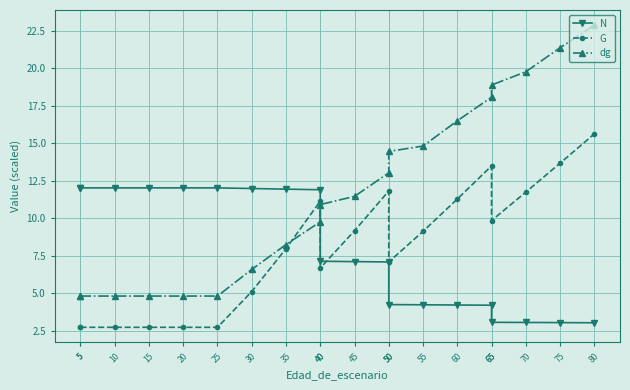

How many interior local valleys does the G series have?

3